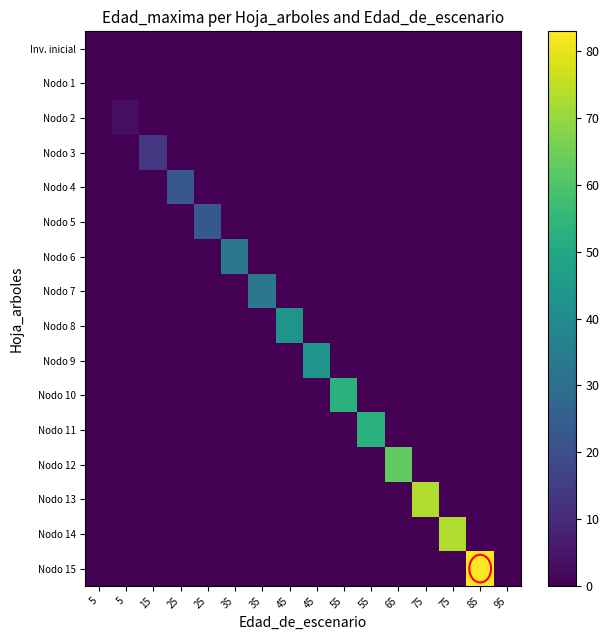

What is the total value across all series at 65?

63